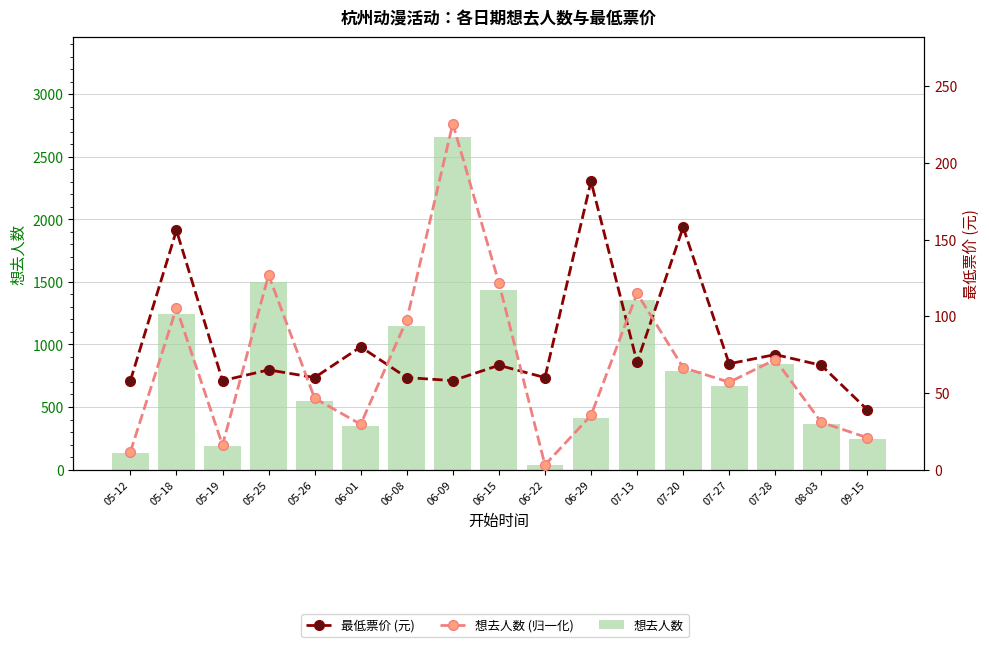

What is the label of the 16th bar from the left?

08-03